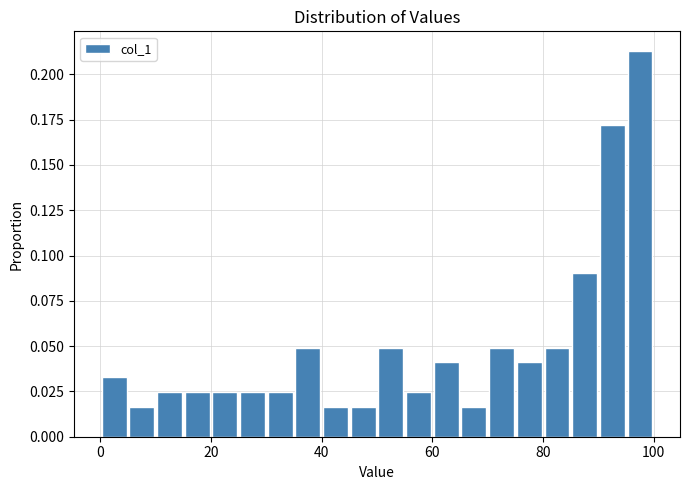

Read against the x-axis, roughly where is the centre of the tallest bar?

98